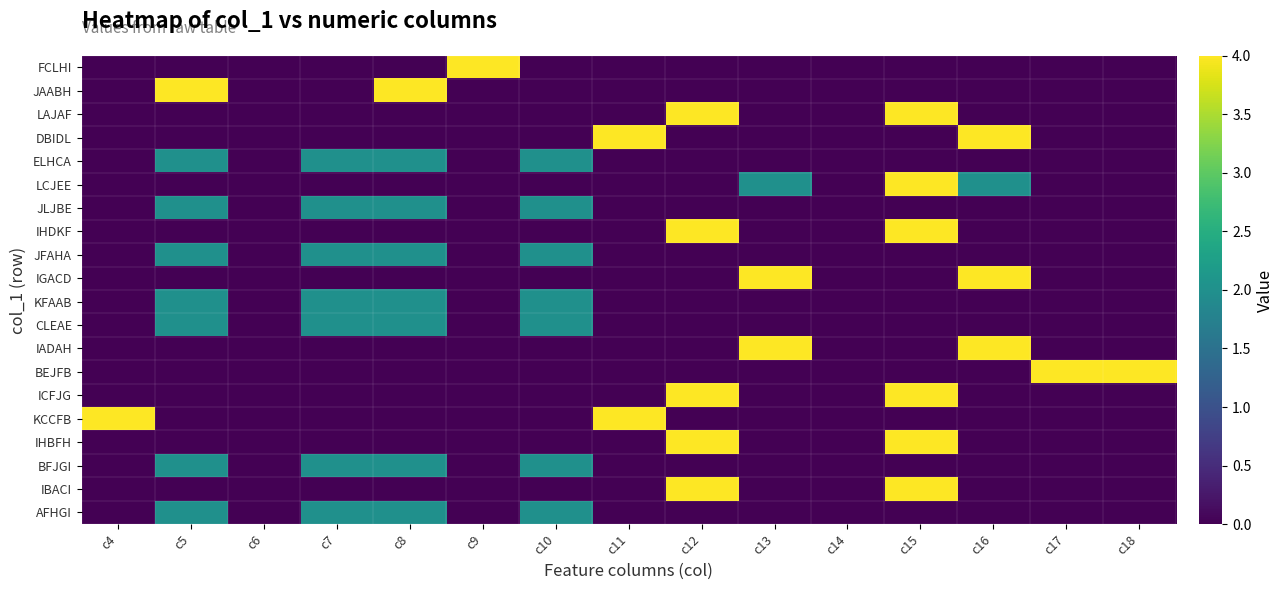

What is the spread (max minus min) of values at c17?

4